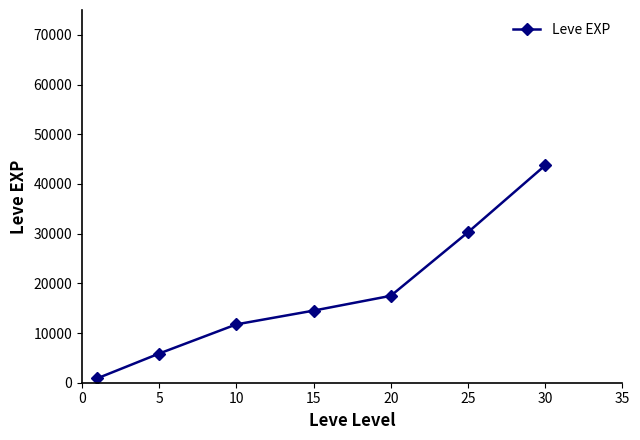

How many lines are shown in the chart?

1